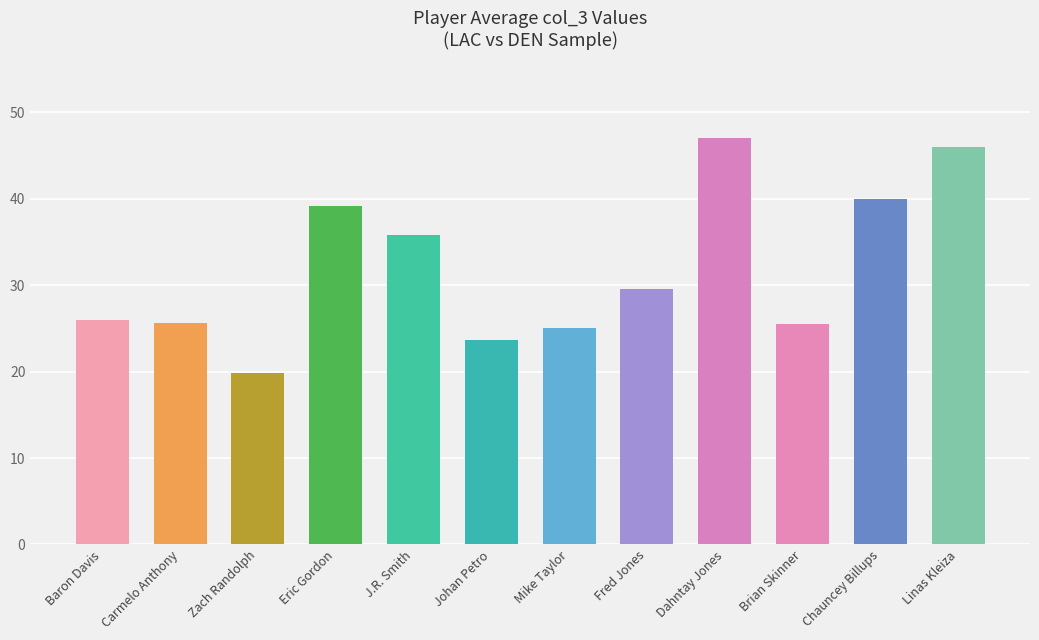

At which label does the data first exceed 29?

Eric Gordon